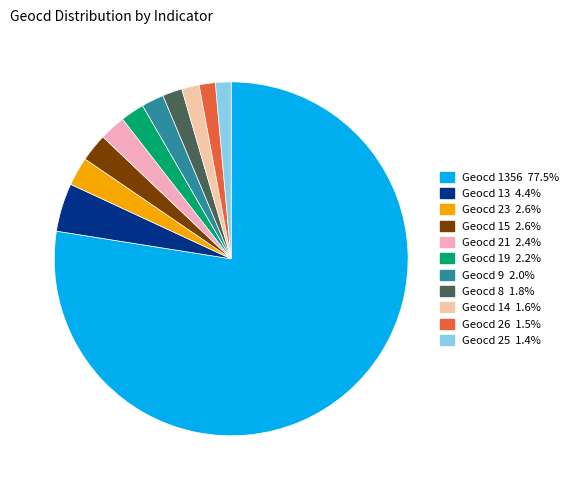

Which category has the biggest portion of the pie?

1356